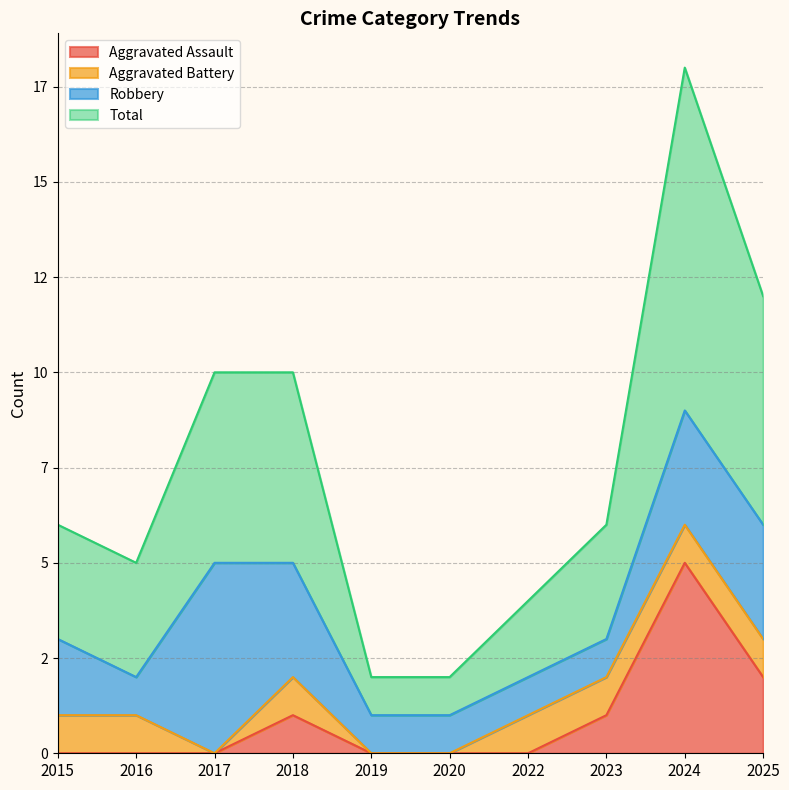

How many categories are shown in the chart?

10